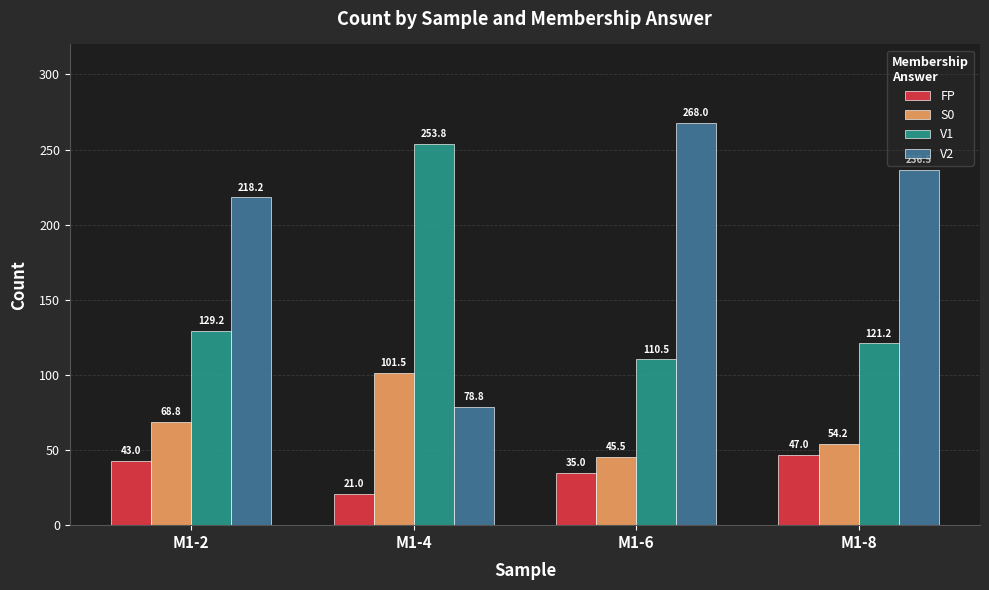

What is the sum of the V2 values at M1-2 and M1-8?

454.8